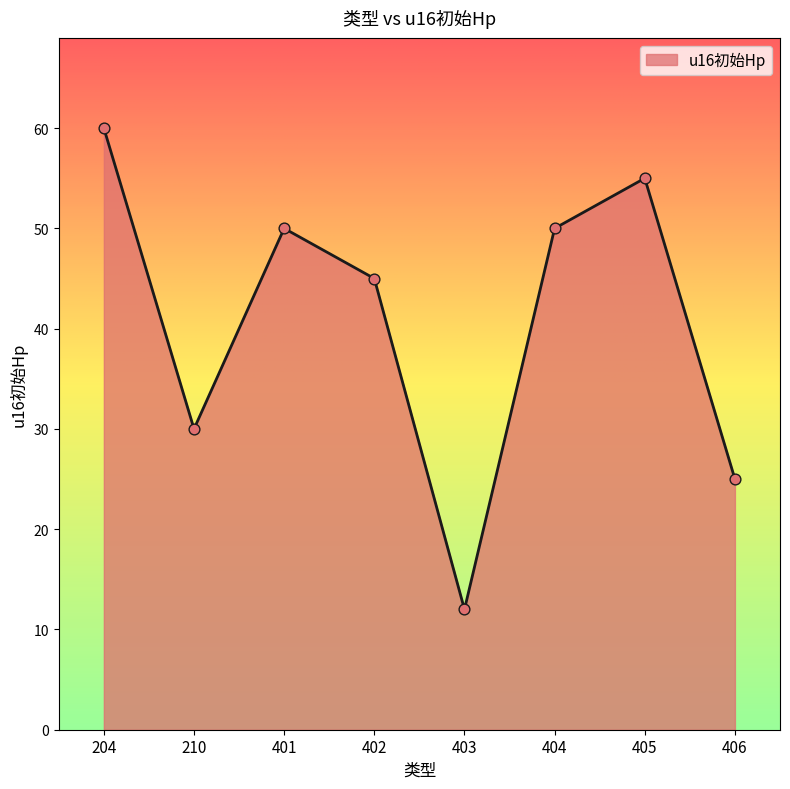

What is the ratio of the value at 401 to the value at 403?

4.2